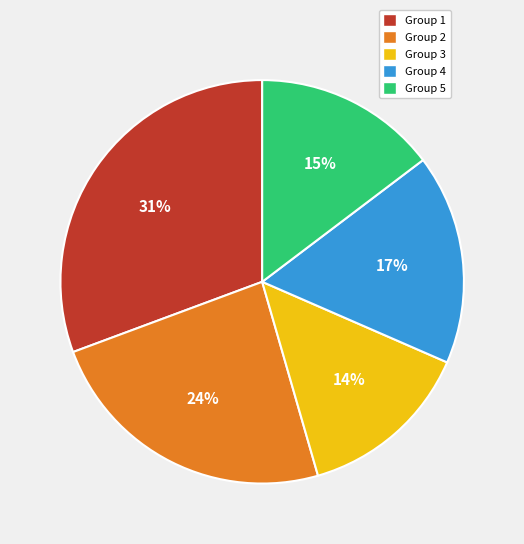

Is there a majority slice in this chart?

No